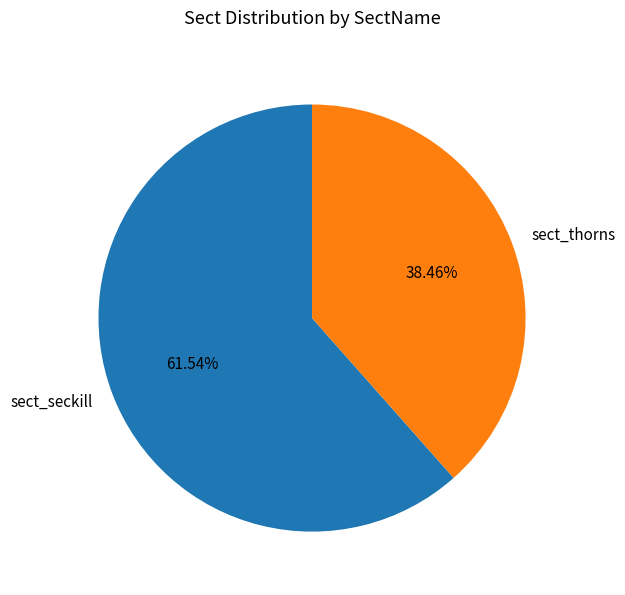

Rank the categories by value from lowest to highest.

sect_thorns, sect_seckill